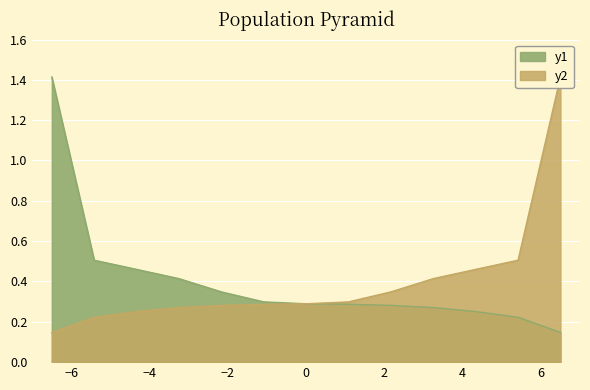

Is it true that y2 equals 0.2 at discharge_disposition_id?

False